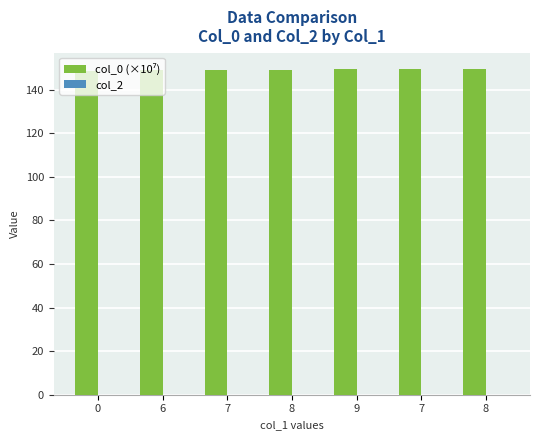

How many bars are there in total?

7